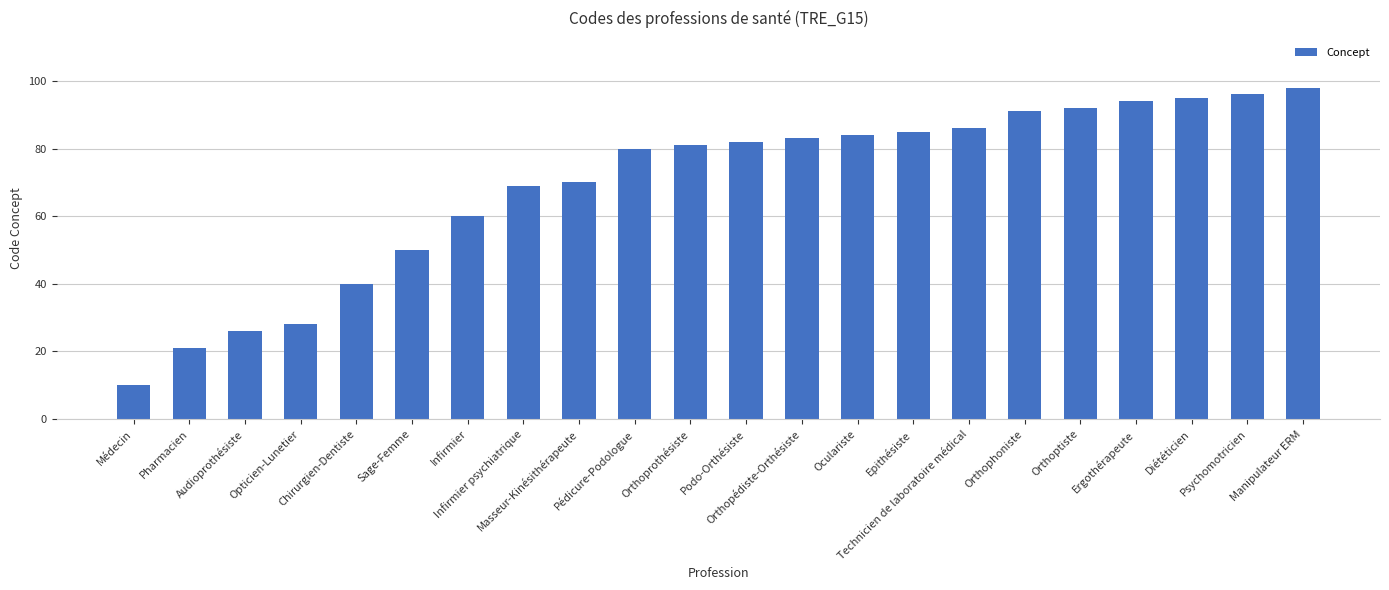

Approximately how many times larger is the value at Orthophoniste compared to Infirmier psychiatrique?

1.3